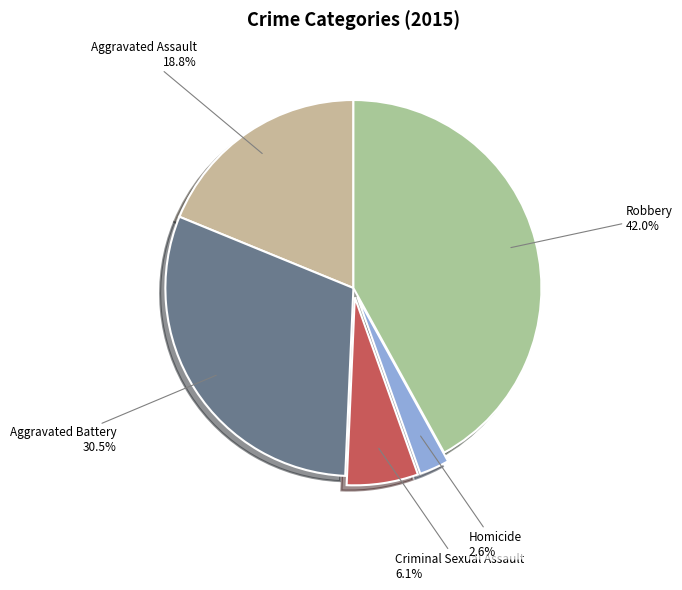

Between Homicide and Criminal Sexual Assault, which is larger?

Criminal Sexual Assault